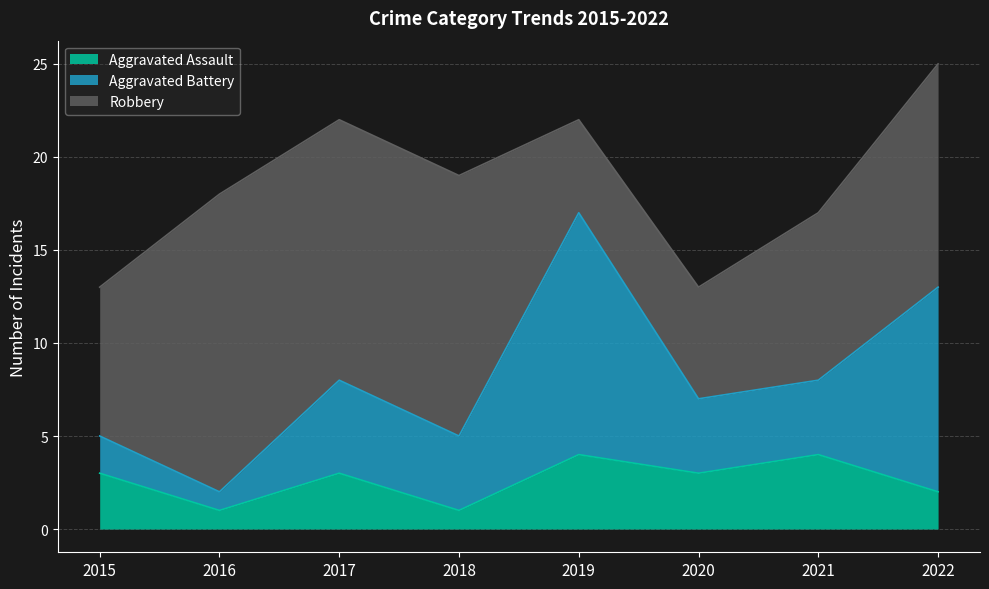

What is the difference between the highest and lowest values at 2021?

5